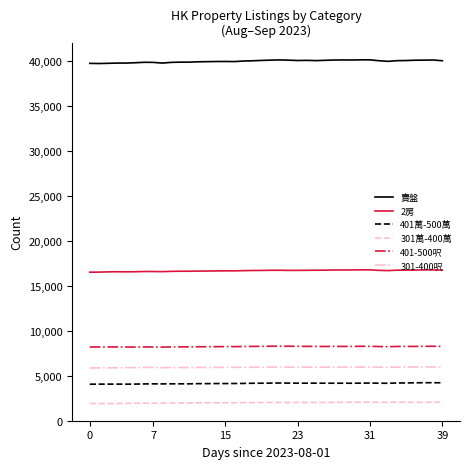

Which series has the widest spread of values?

賣盤